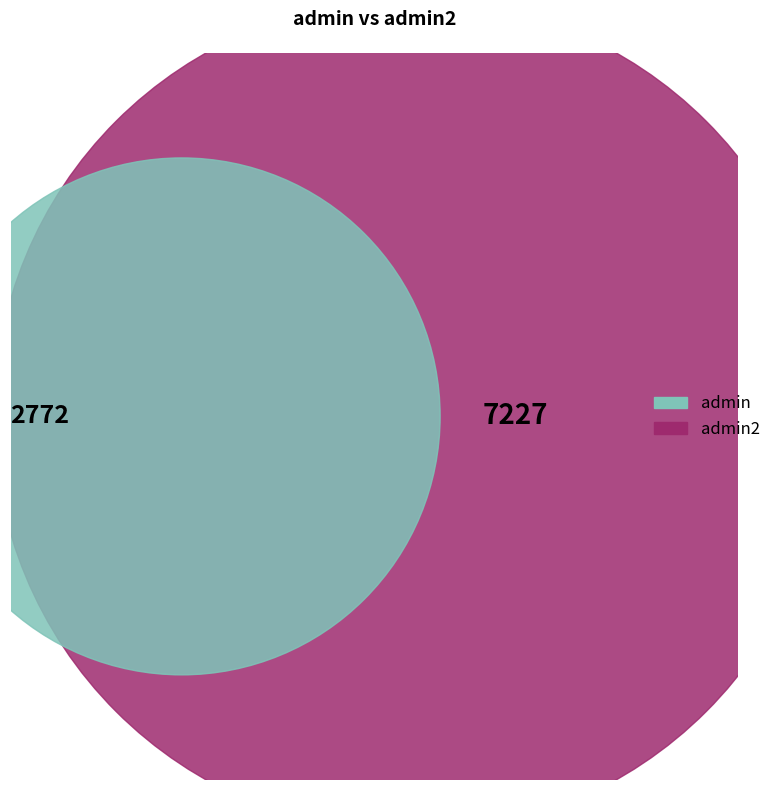

The admin slice represents 17% of the pie. True or false?

False